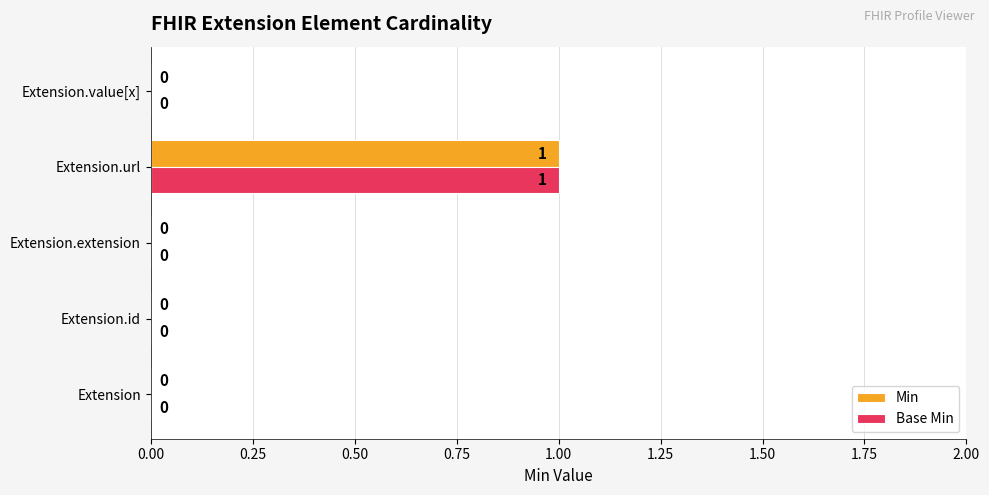

What is the maximum value for Base Min?

1